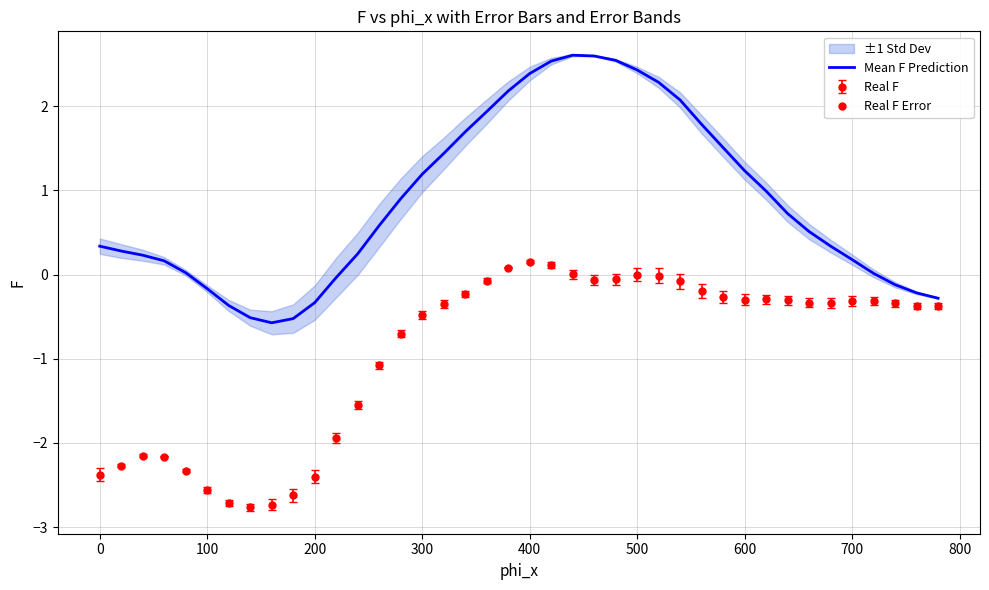

Does the chart have visible grid lines?

Yes